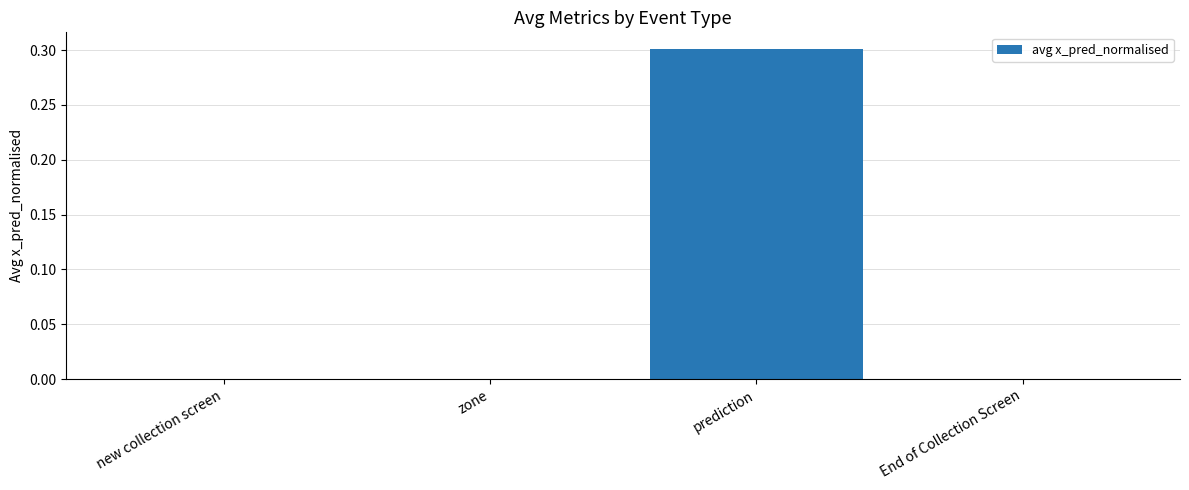

Which category has the highest value across all series?

prediction